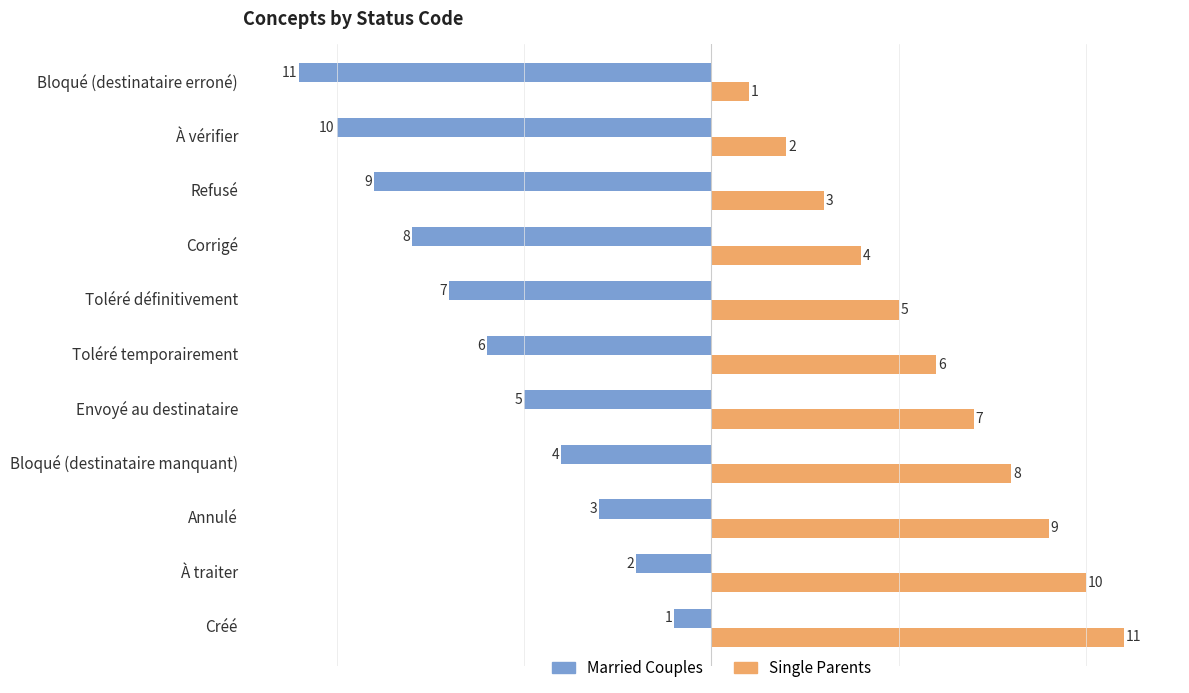

How many data points in Single Parents are less than 6?

5